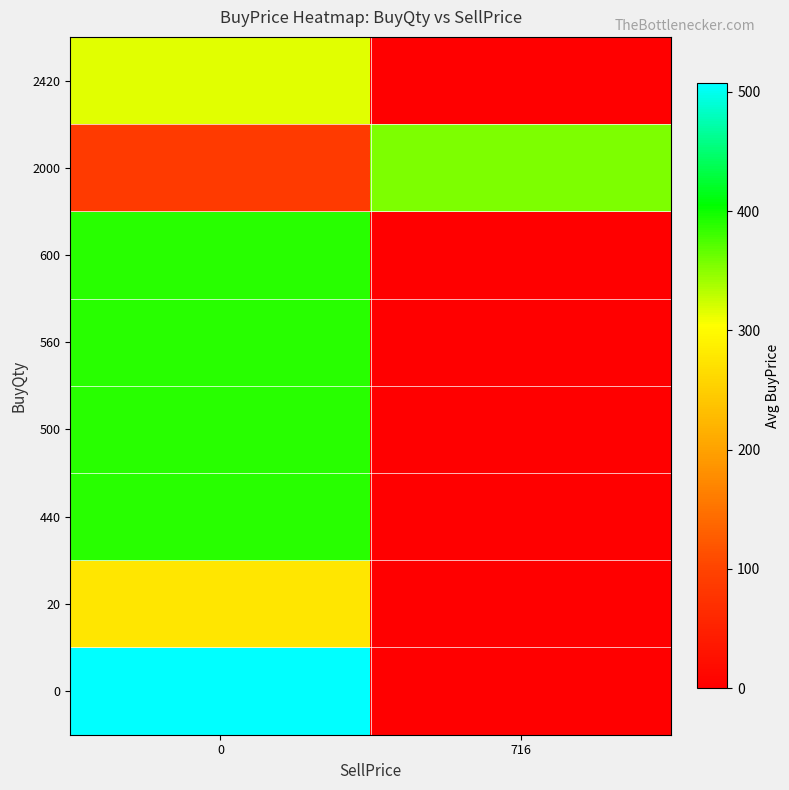

What is the greatest value displayed?

506.9